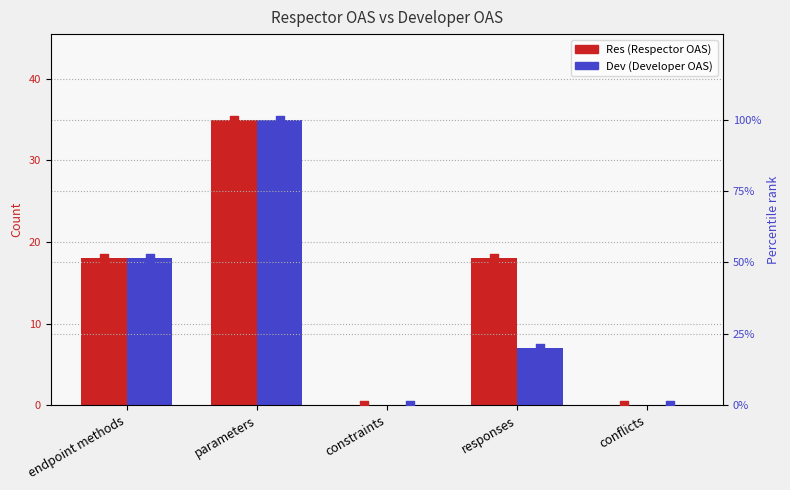

What is the total value across all series at parameters?

270.0